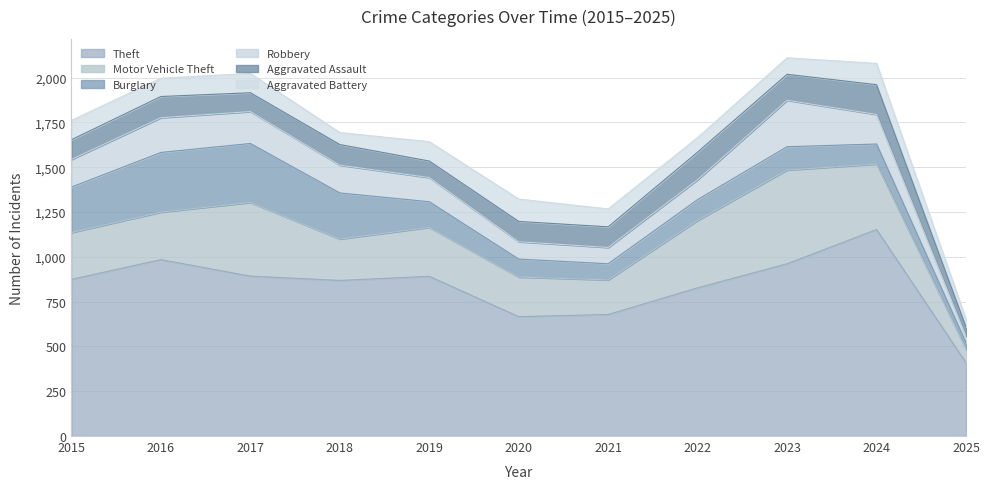

What is the highest value of the Aggravated Battery series?

125